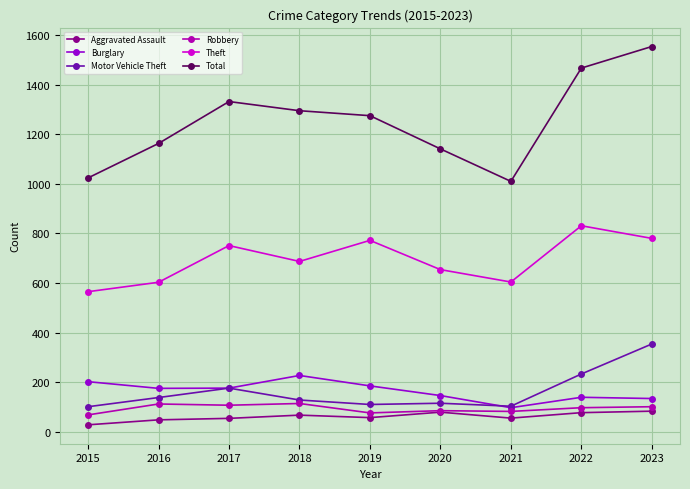

Where does the Motor Vehicle Theft series first go above 128?

2016